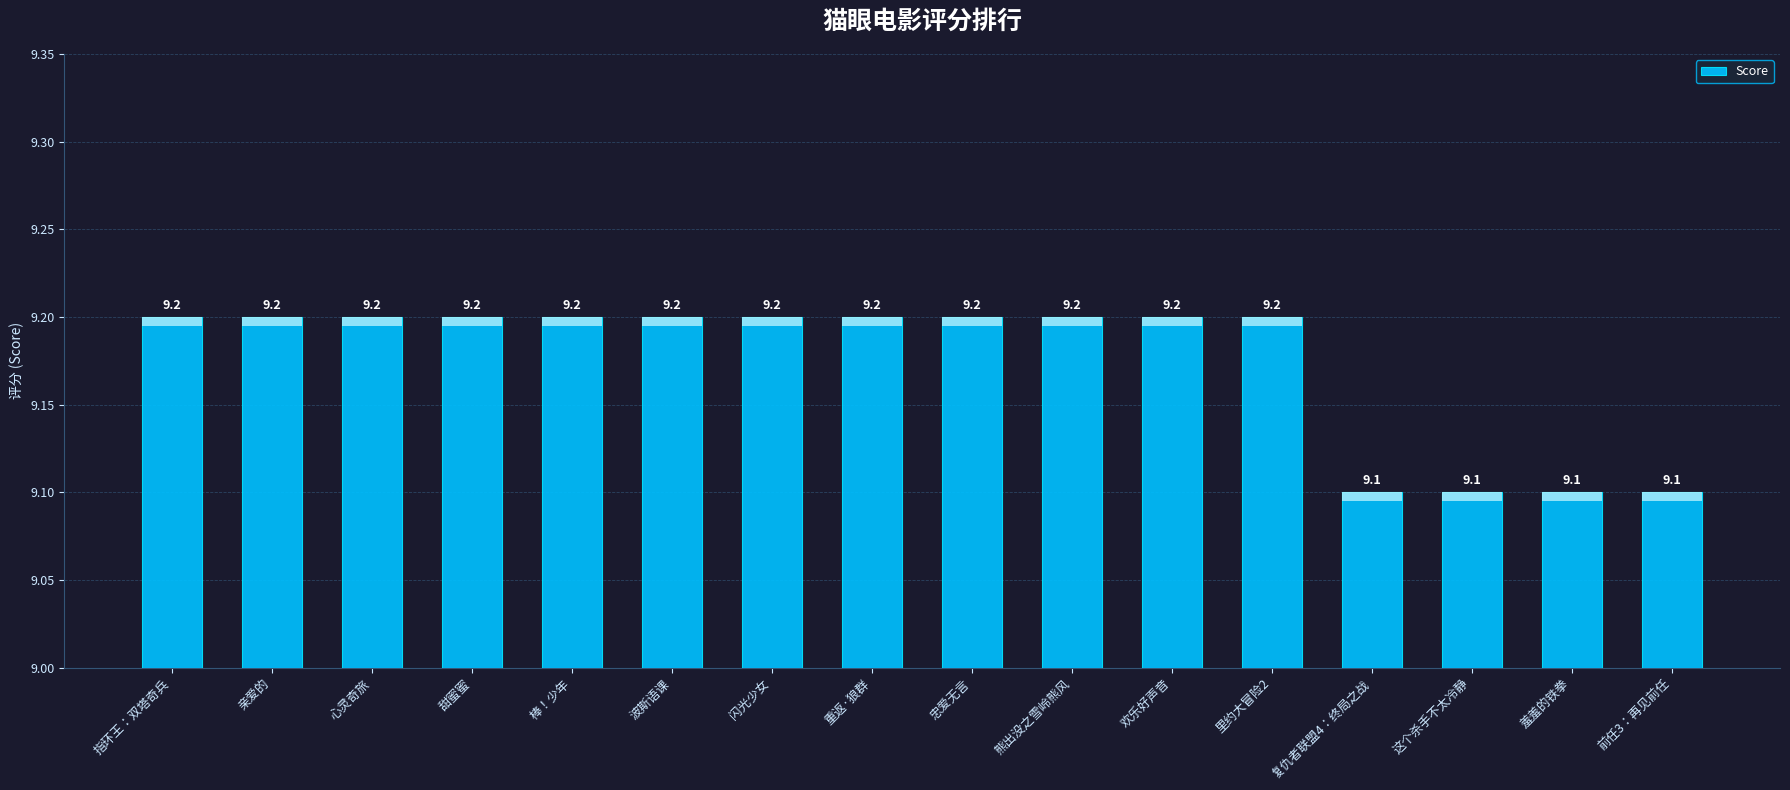

List the labels in order of value, largest first.

指环王：双塔奇兵, 亲爱的, 心灵奇旅, 甜蜜蜜, 棒！少年, 波斯语课, 闪光少女, 重返·狼群, 忠爱无言, 熊出没之雪岭熊风, 欢乐好声音, 里约大冒险2, 复仇者联盟4：终局之战, 这个杀手不太冷静, 羞羞的铁拳, 前任3：再见前任